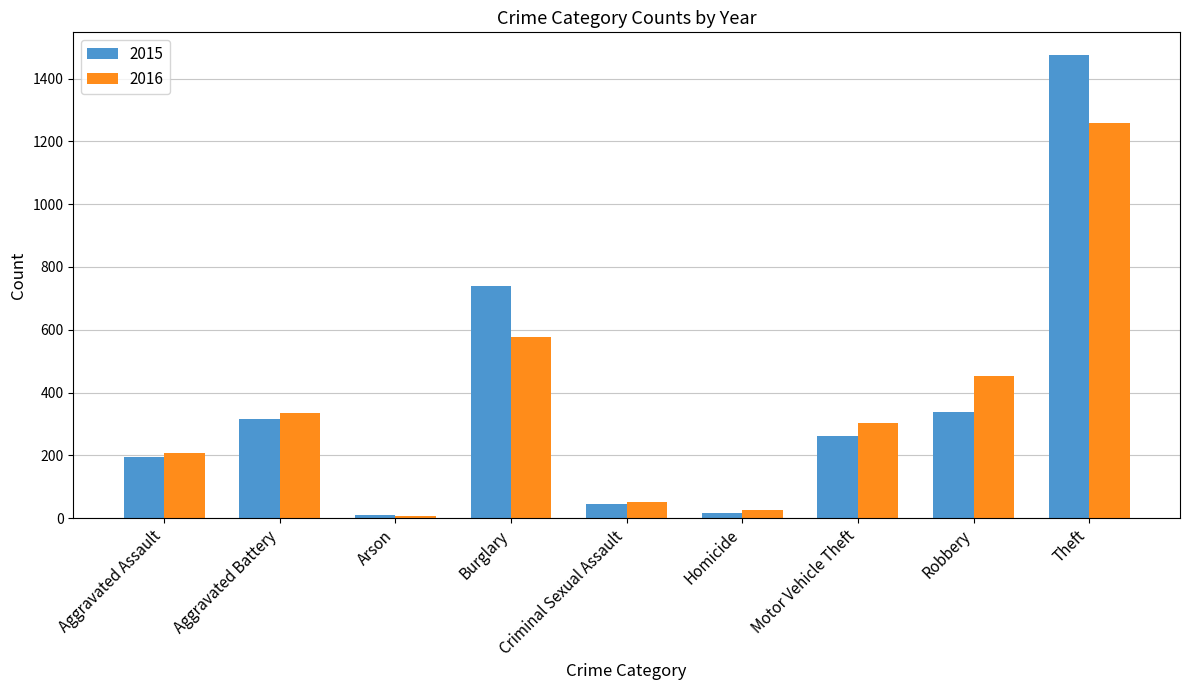

How many data points in 2016 are less than 304?

4